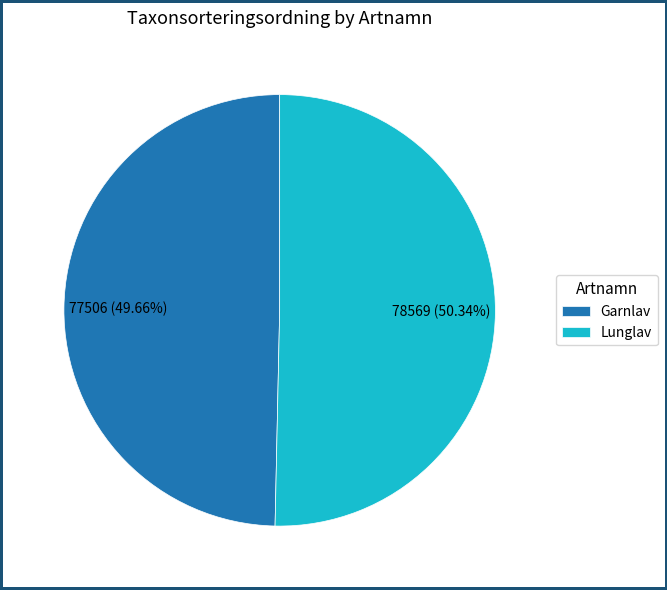

Approximately how many times larger is the value at Lunglav compared to Garnlav?

1.0